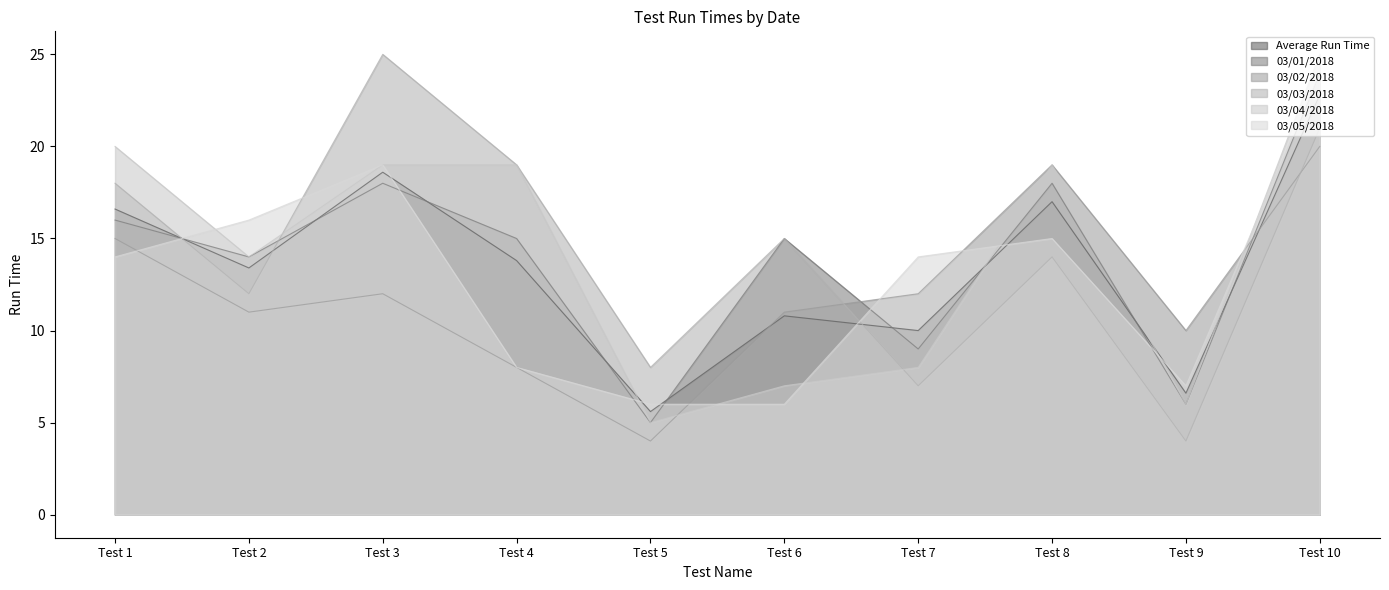

Which category has the highest value in the 03/01/2018 series?

Test 10